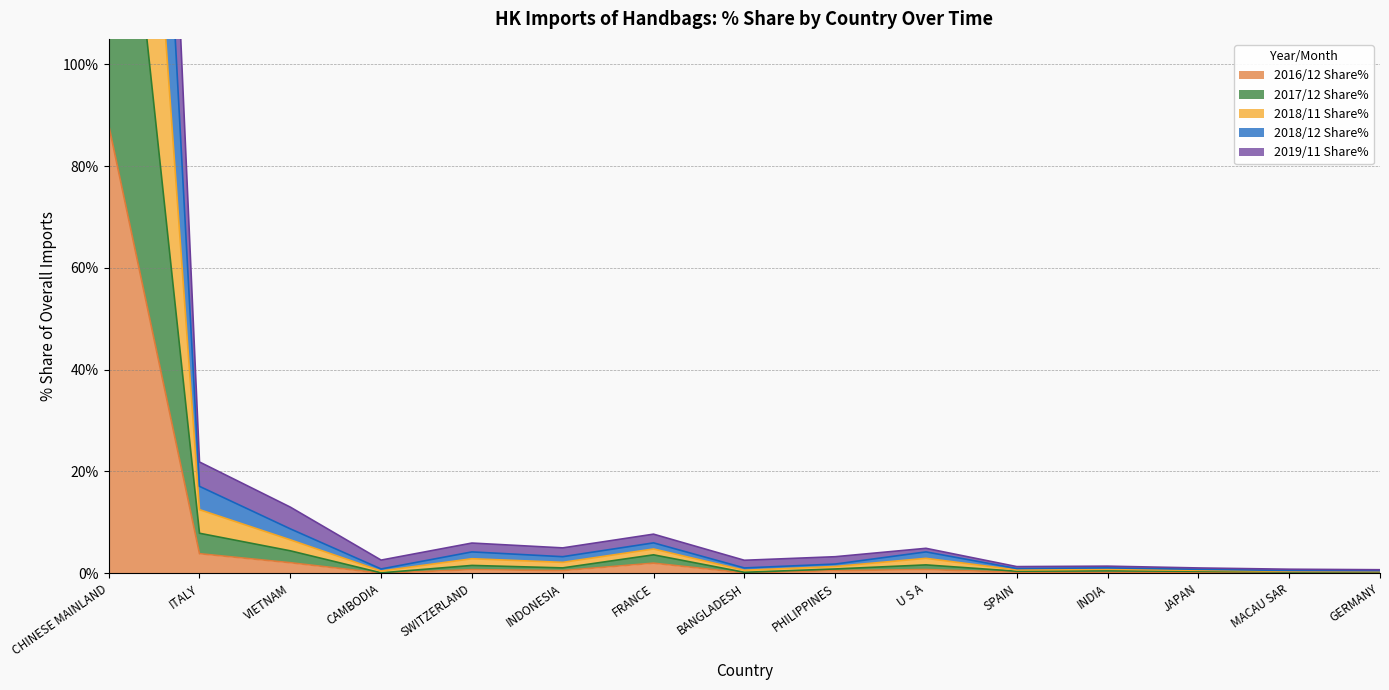

What are all the series names shown in the legend?

2016/12 Share%, 2017/12 Share%, 2018/11 Share%, 2018/12 Share%, 2019/11 Share%